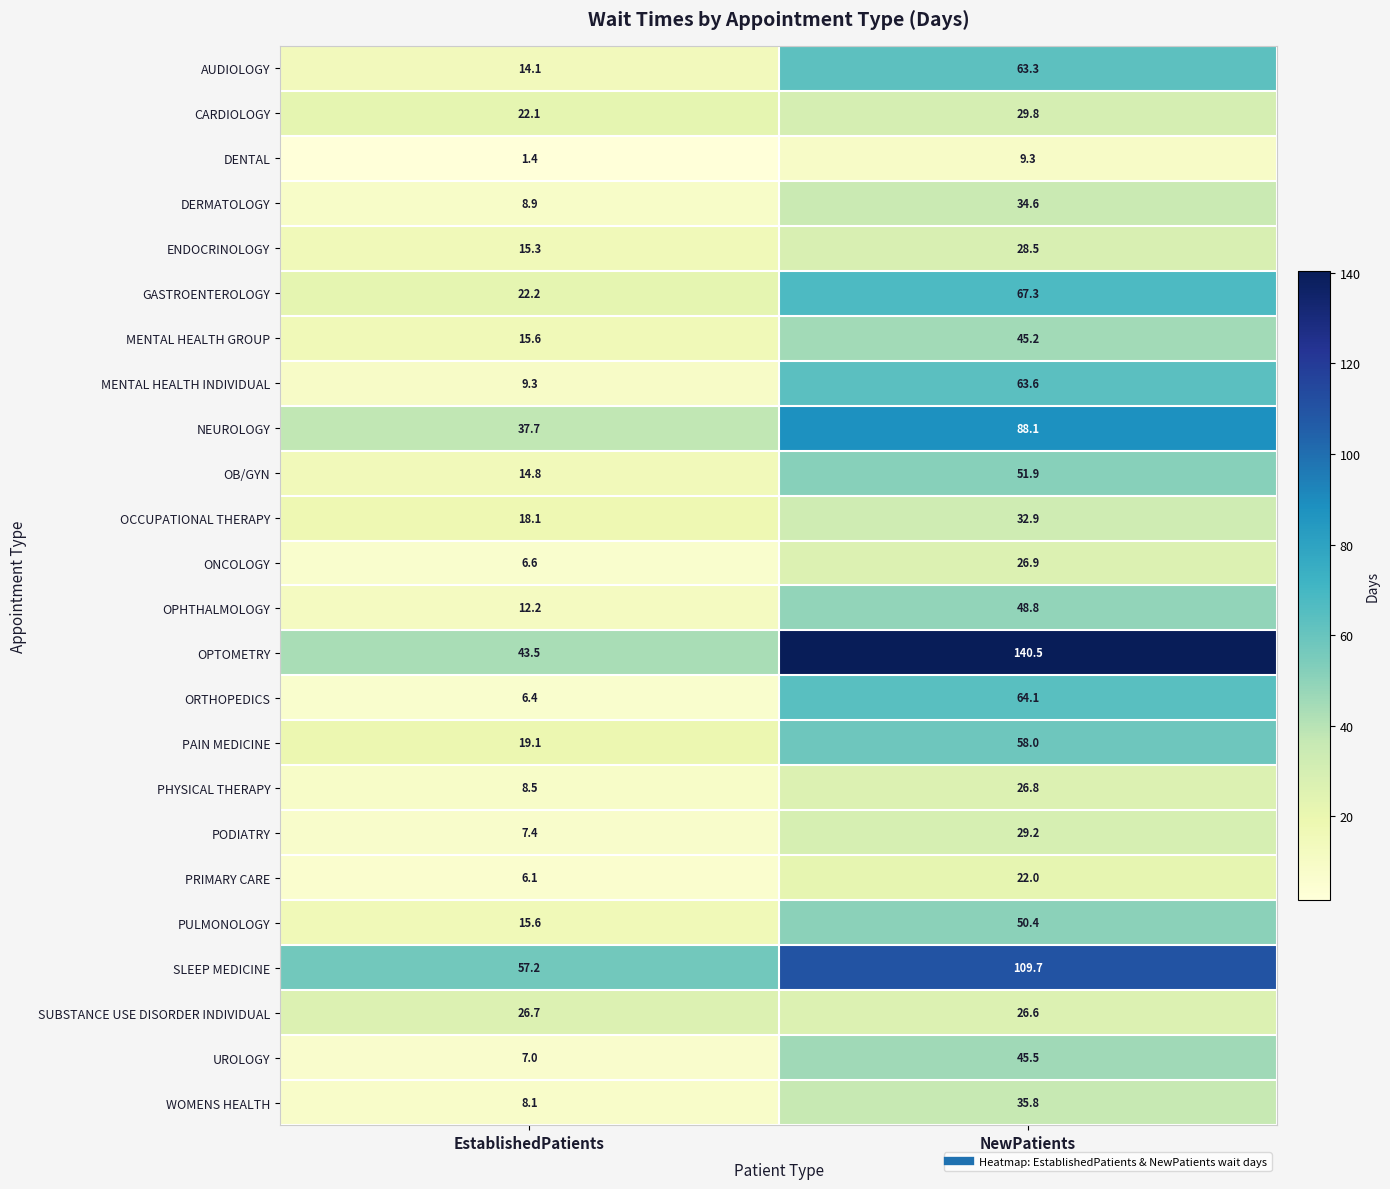

At which category is the sum across all series the highest?

NewPatients